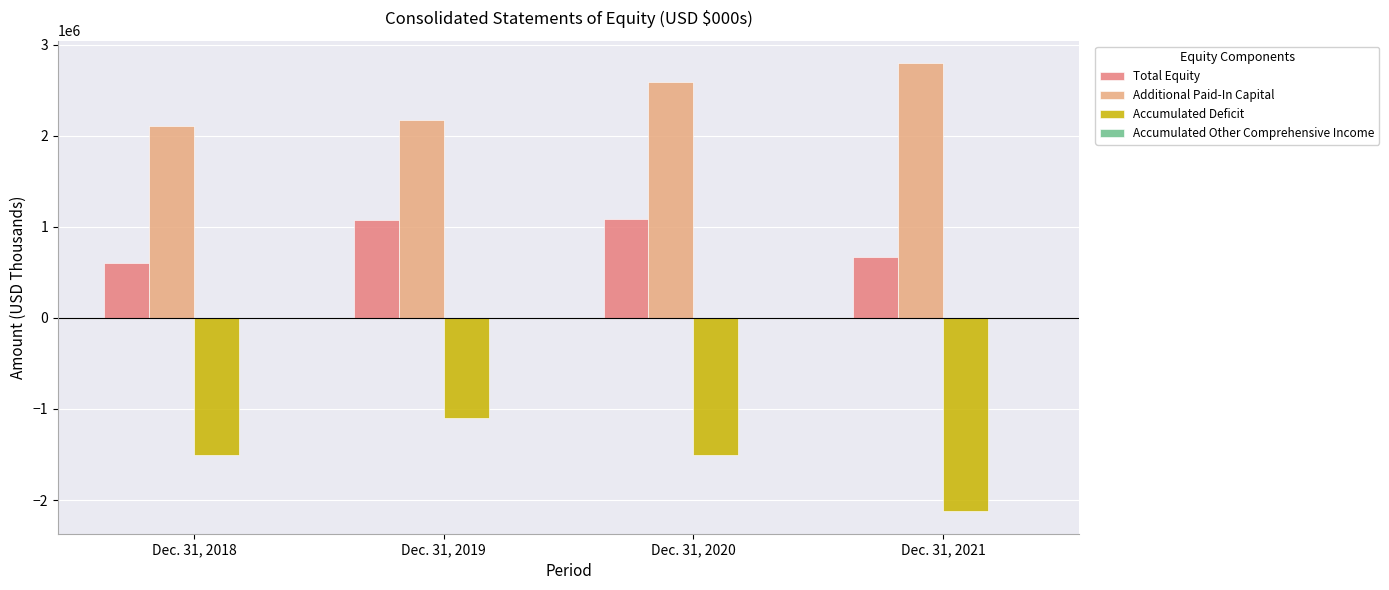

Is the value of Additional Paid-In Capital at Dec. 31, 2021 greater than the value of Accumulated Deficit at Dec. 31, 2018?

Yes